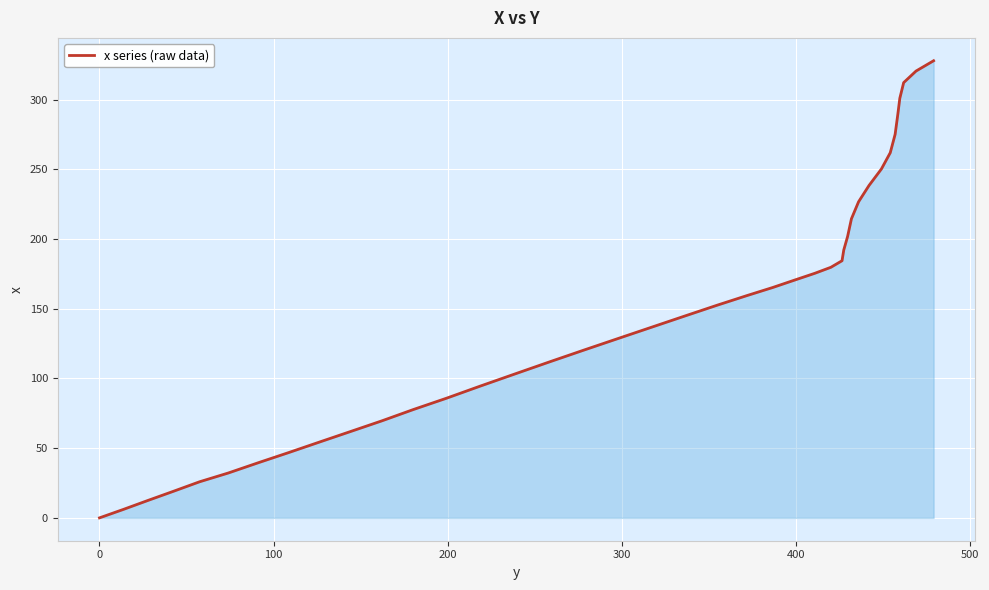

What is the greatest value displayed?

328.0